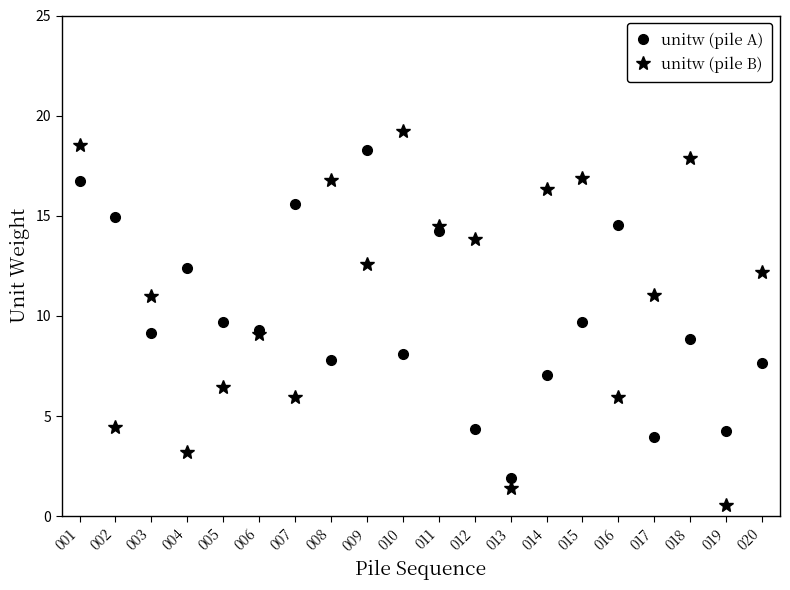

What is the minimum value shown in the chart?

0.6